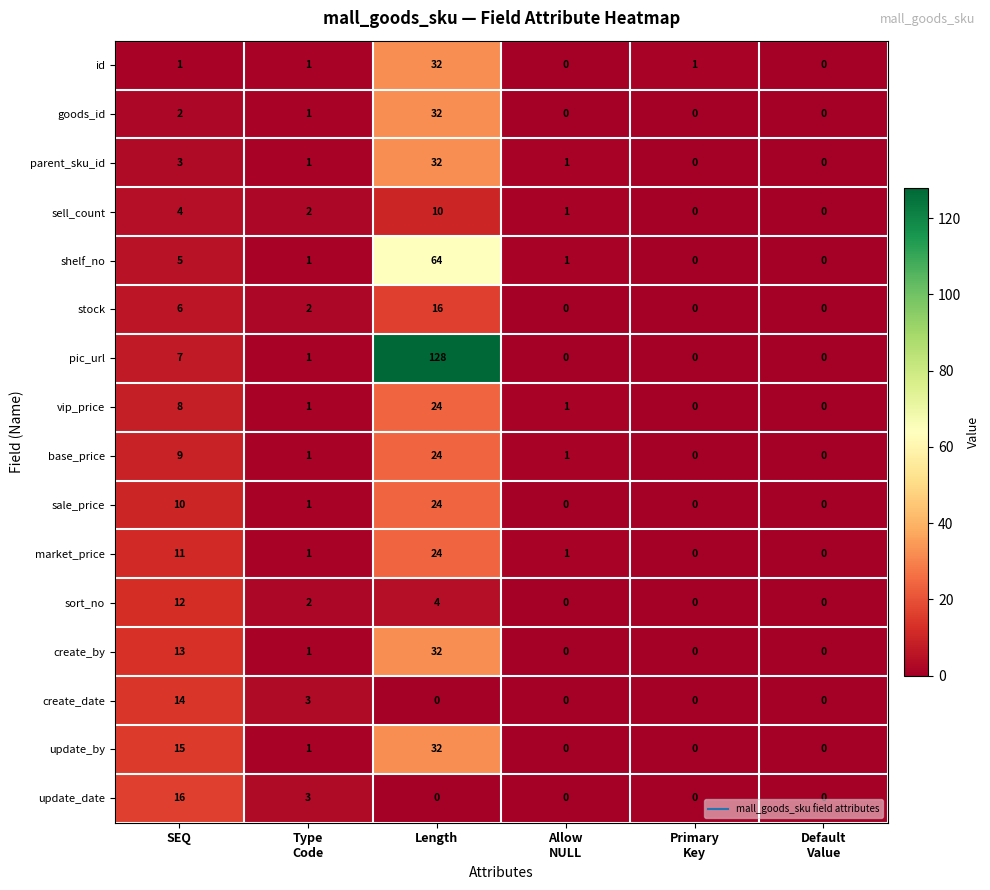

What is the sum of all update_by values?

48